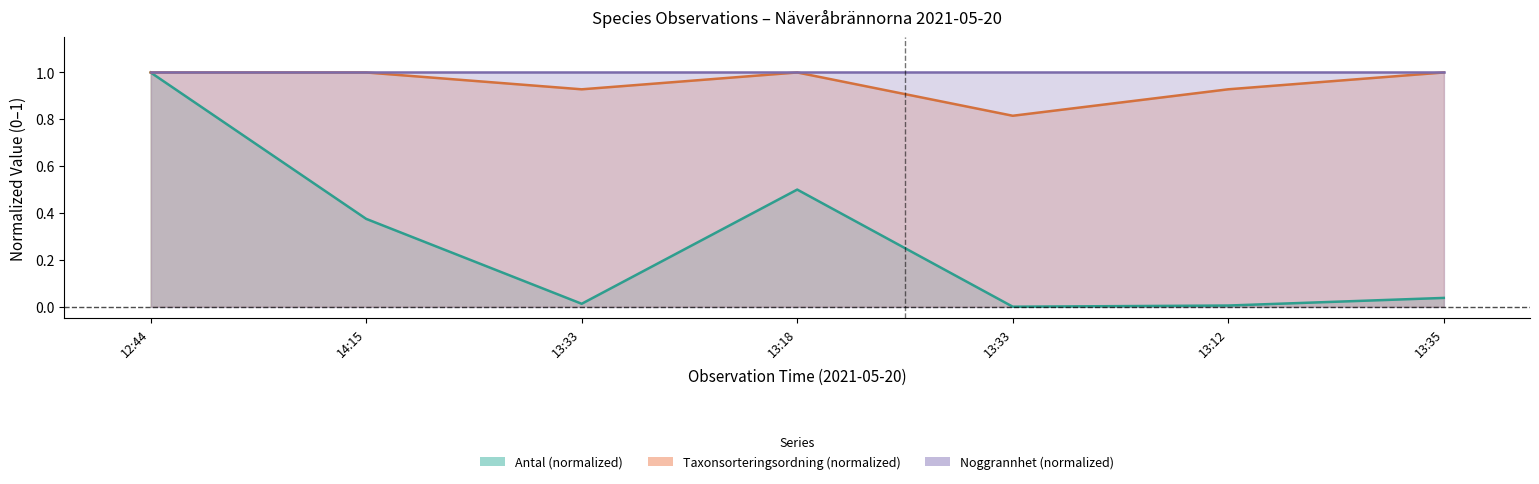

True or false: Antal has a value of 0.0 at 2021-05-20 13:33.

True